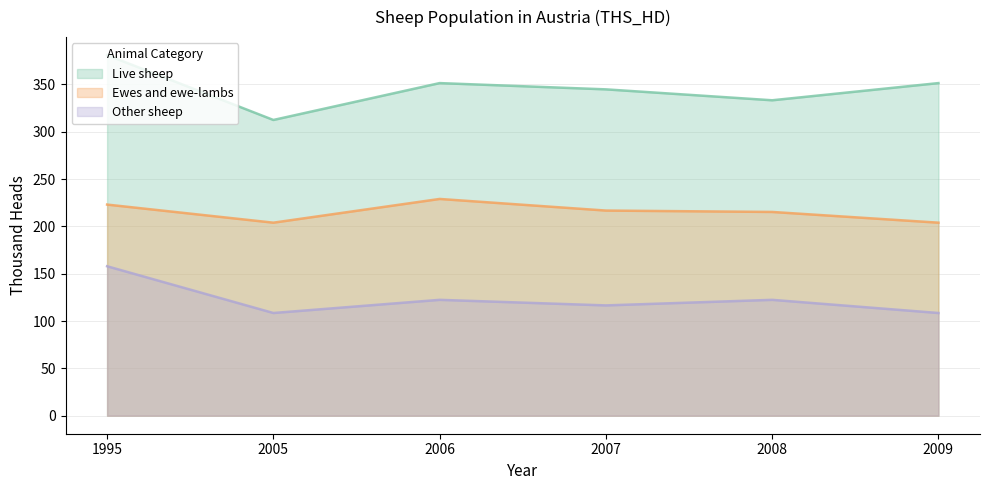

What are all the series names shown in the legend?

Live sheep, Ewes and ewe-lambs, Other sheep